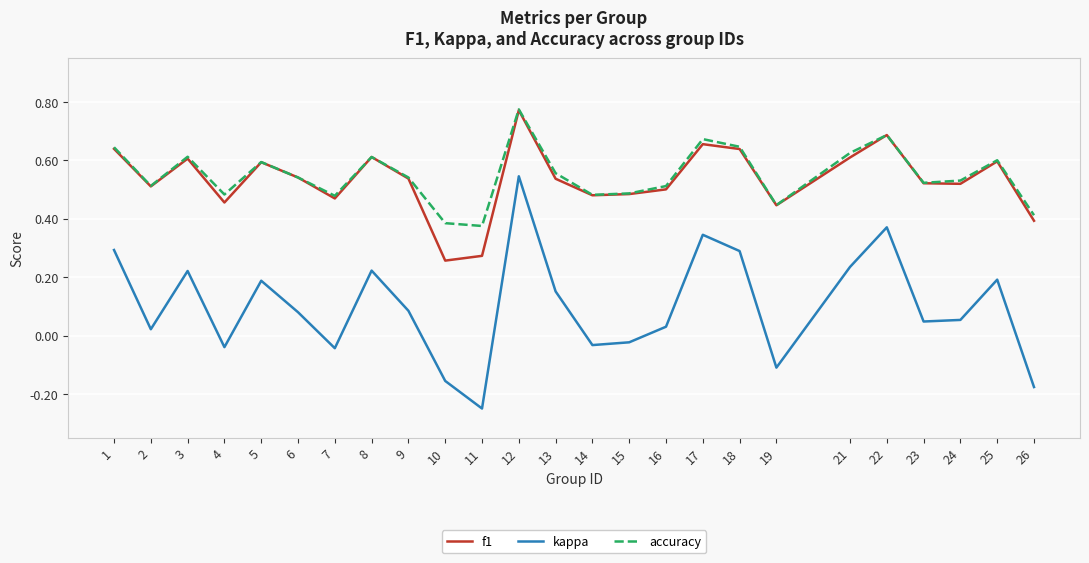

Which series changed the most between 6 and 26?

kappa